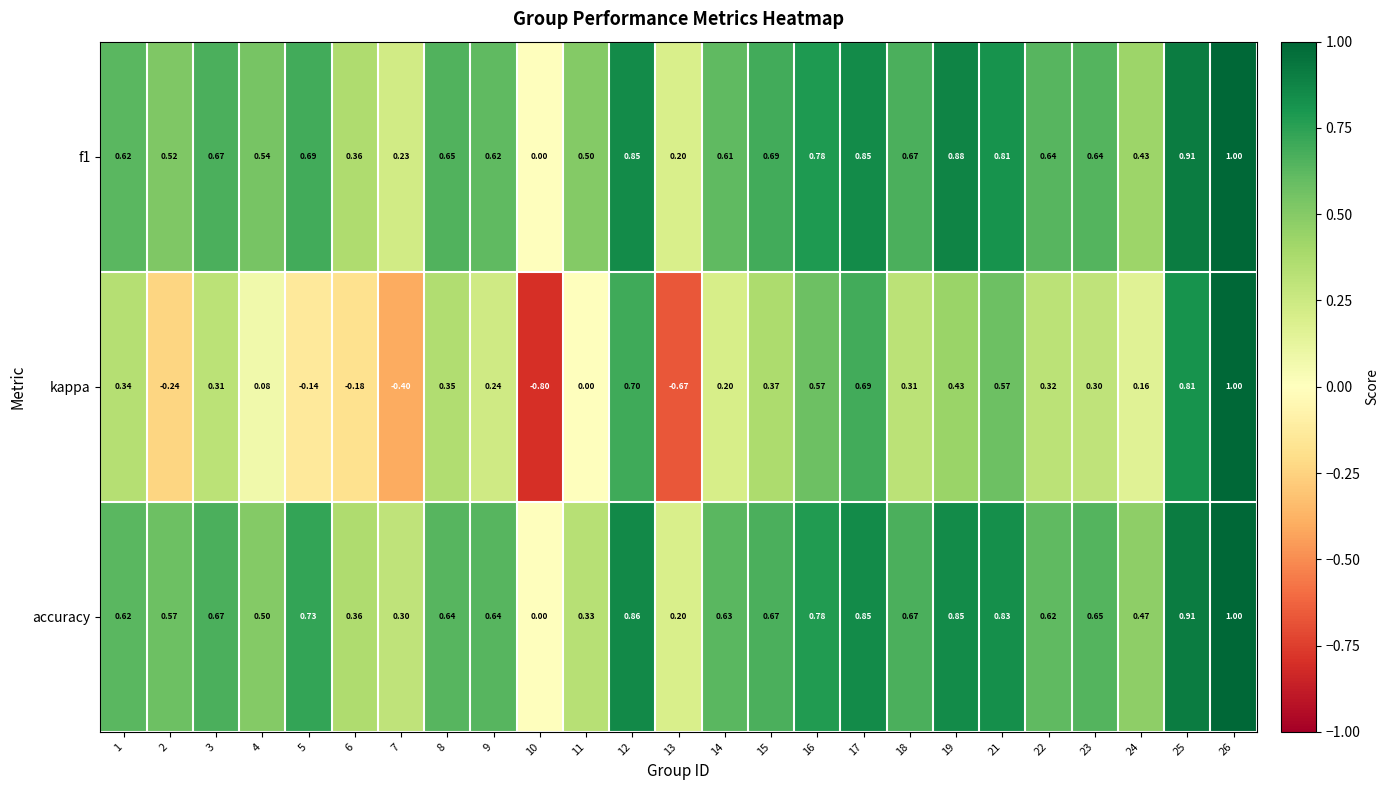

What is the minimum value shown in the chart?

-0.8